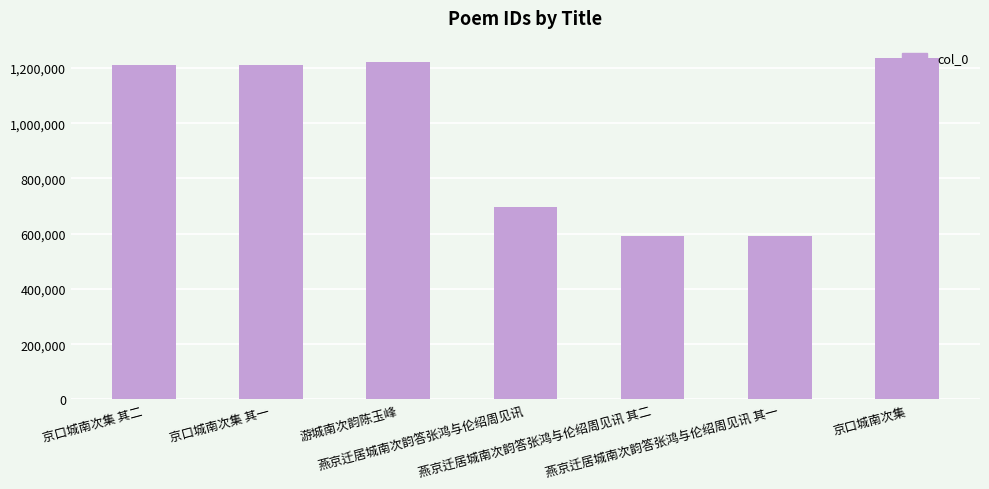

What is the average value?

966339